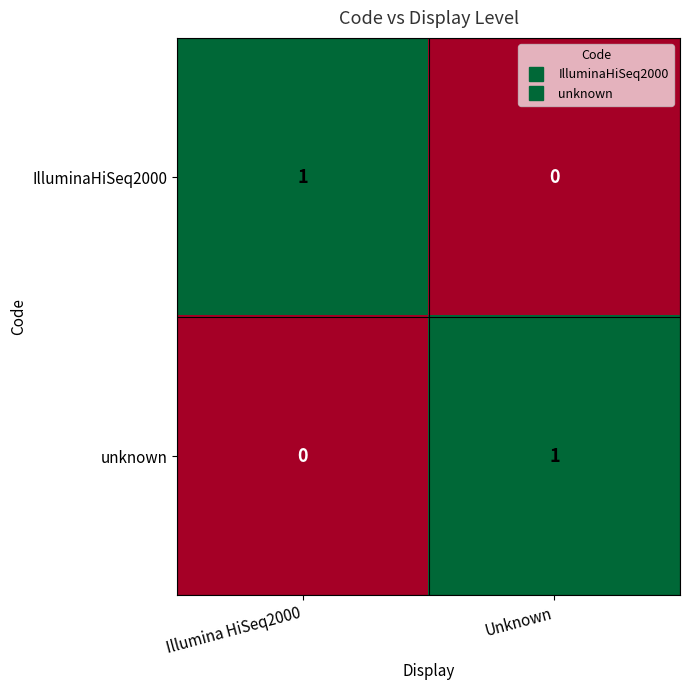

Is it true that unknown equals 1 at Unknown?

True